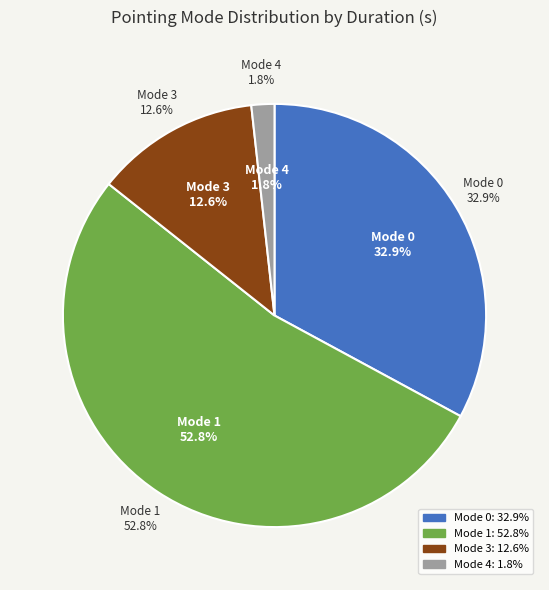

Which slice is the largest?

1